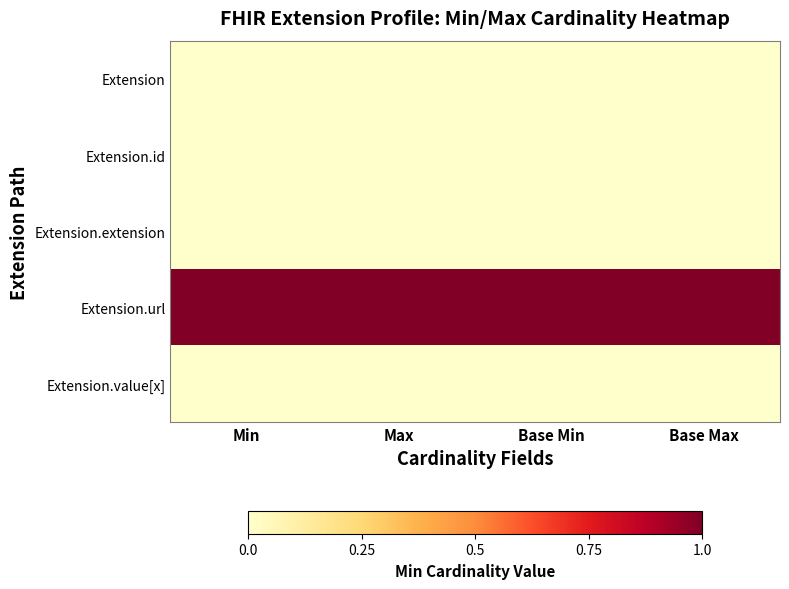

Reading right to left, what are all the values shown in this chart?

Extension: Base Max=0	Base Min=0	Max=0	Min=0
Extension.id: Base Max=0	Base Min=0	Max=0	Min=0
Extension.extension: Base Max=0	Base Min=0	Max=0	Min=0
Extension.url: Base Max=1	Base Min=1	Max=1	Min=1
Extension.value[x]: Base Max=0	Base Min=0	Max=0	Min=0